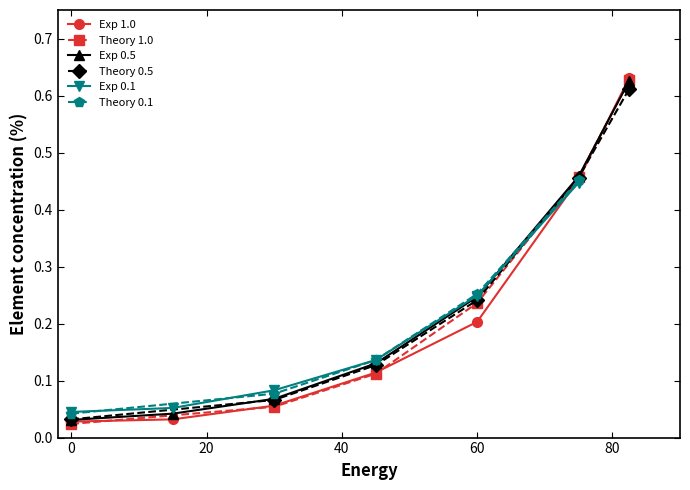

True or false: Exp 0.5 has more than 1 points higher than both neighbors.

False